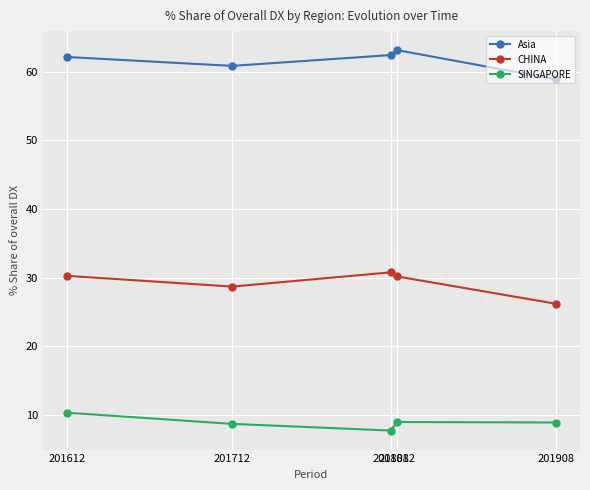

What is the sum of the Asia values at 201808 and 201612?

124.5